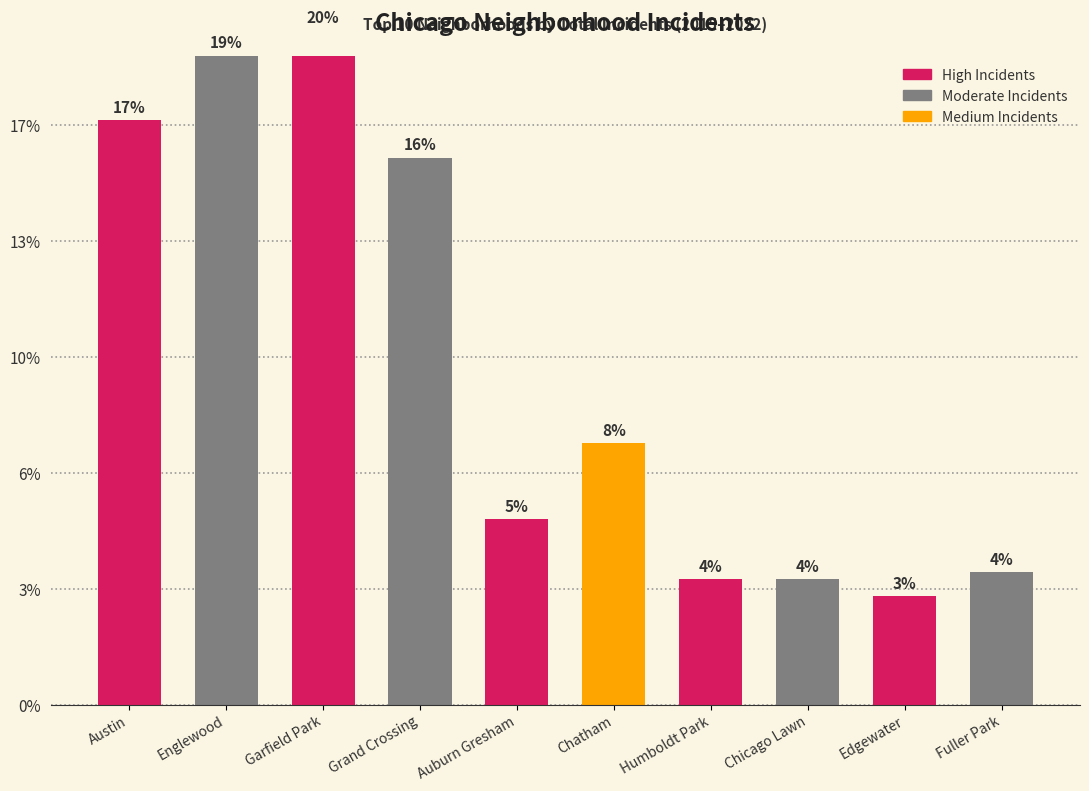

What is the change in value from Englewood to Chicago Lawn?

-226